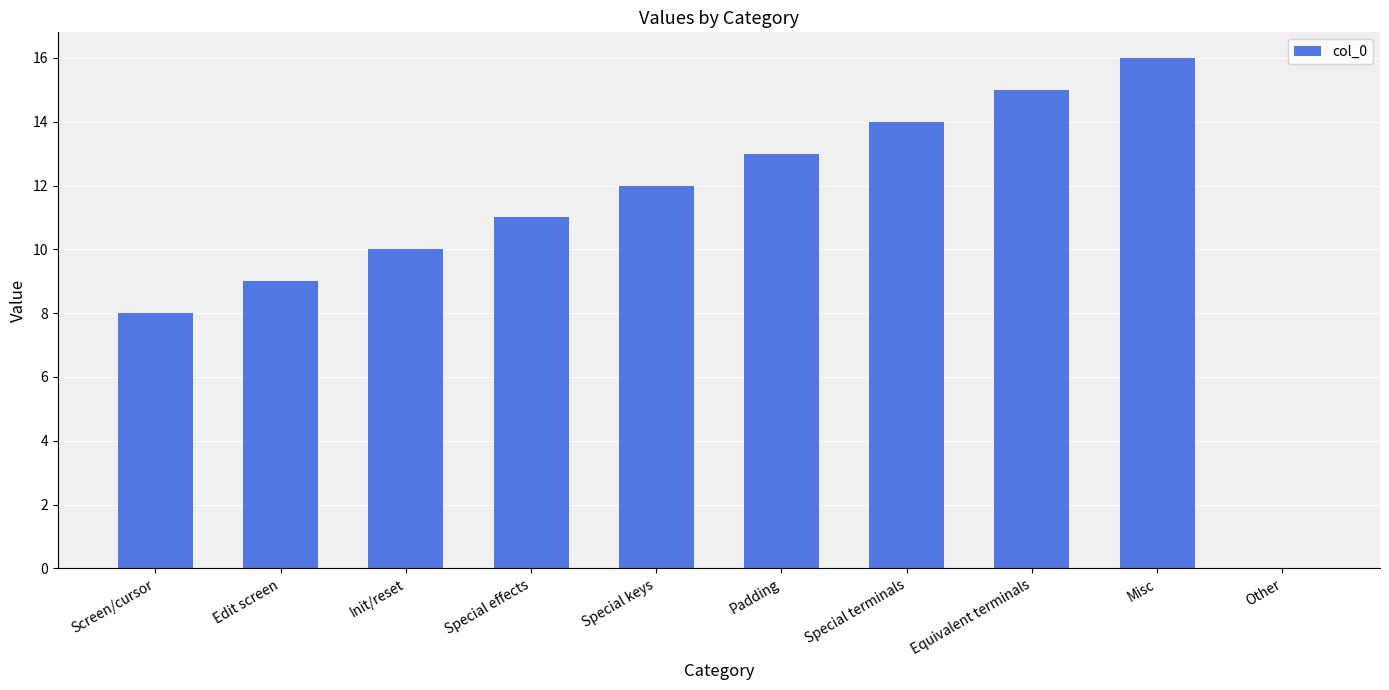

How many series are shown in this chart?

1